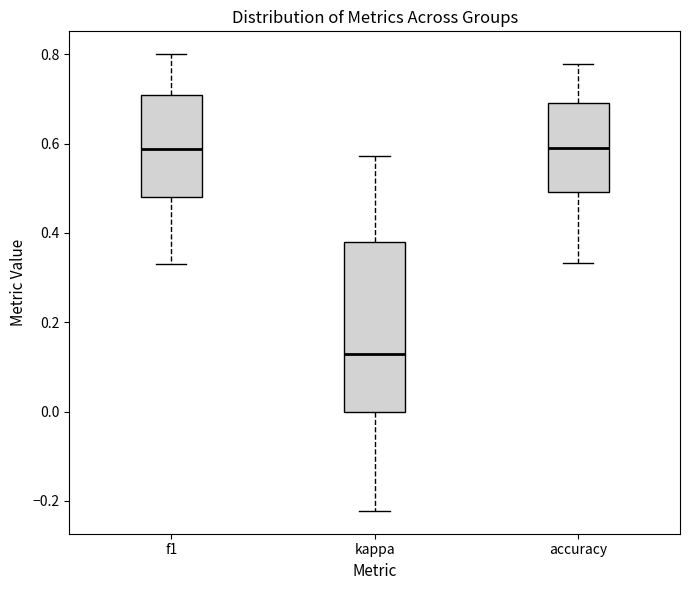

Which box's median line is the lowest?

kappa